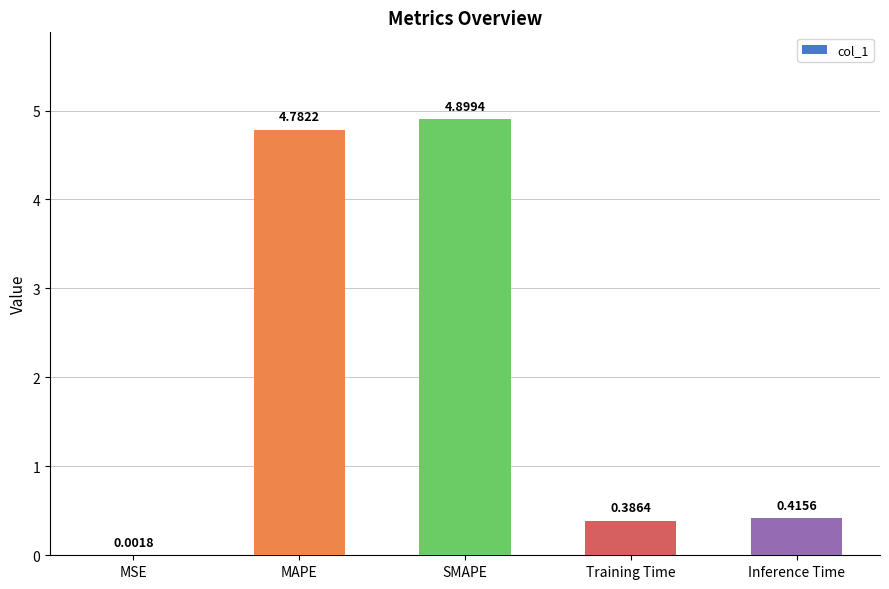

How many series are shown in this chart?

1